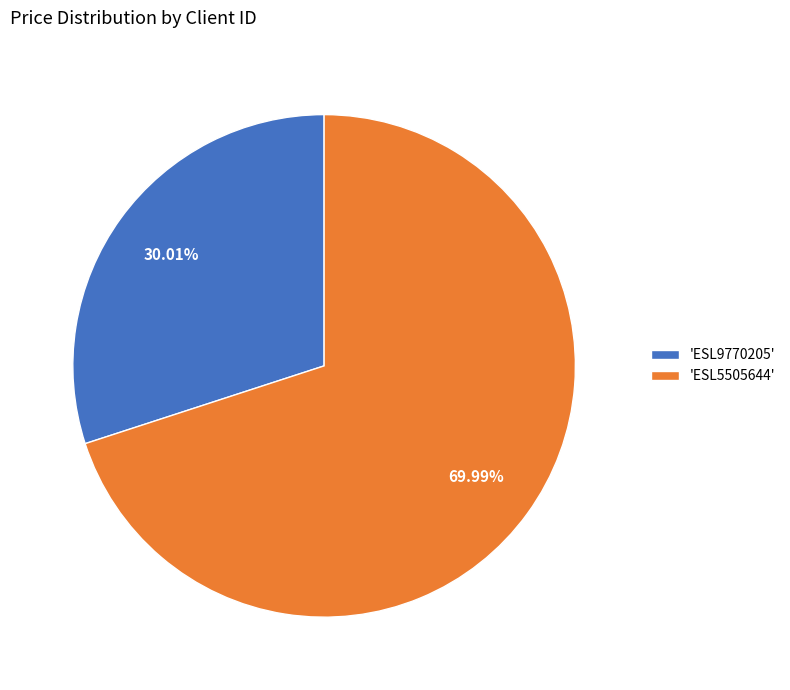

Which slice represents more than half of the pie?

'ESL5505644'